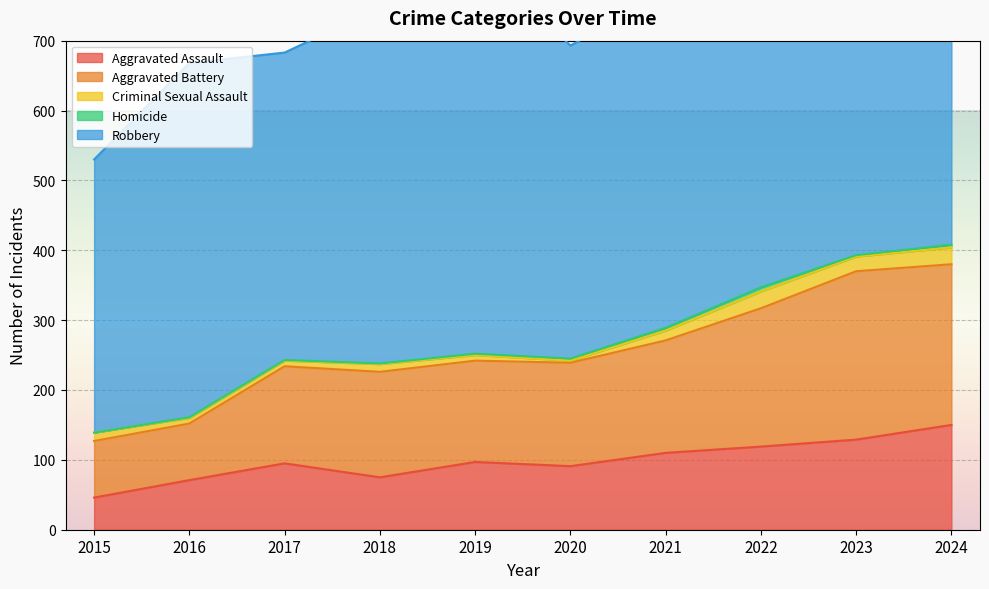

At which category is the sum across all series the highest?

2024